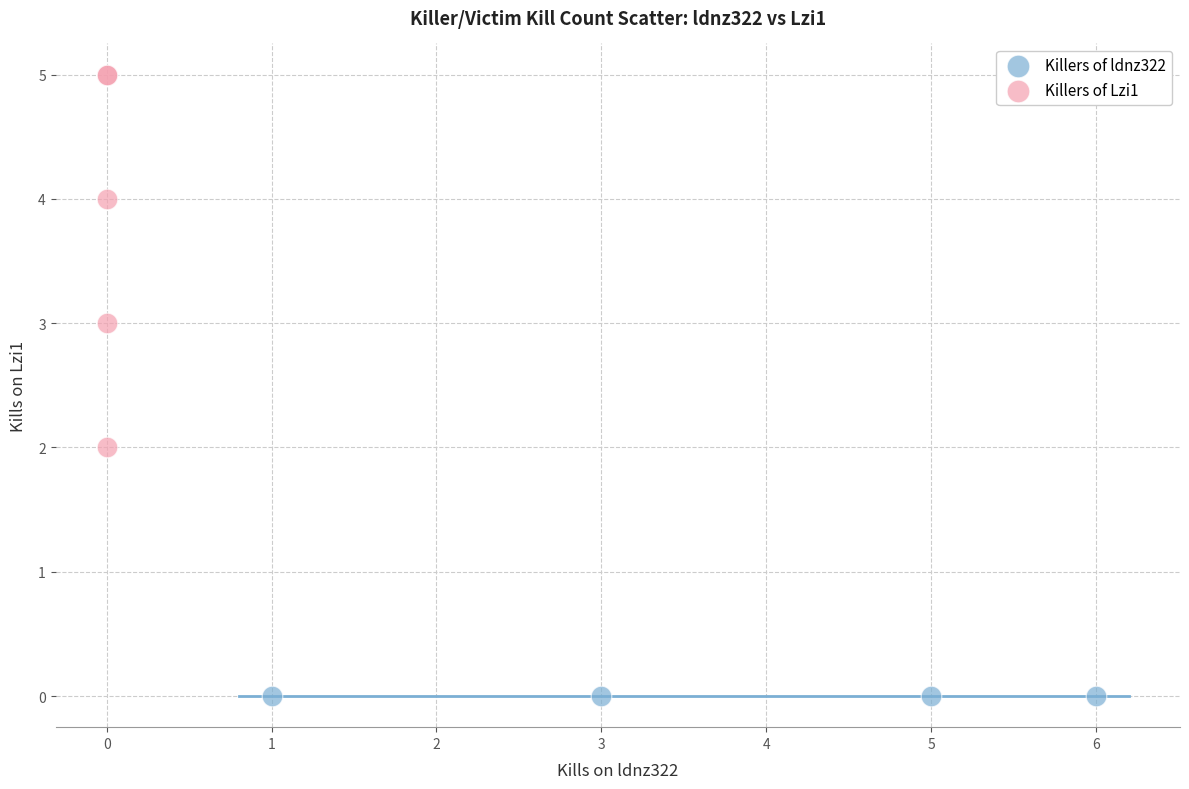

Which series reaches the minimum Y coordinate?

Killers of ldnz322